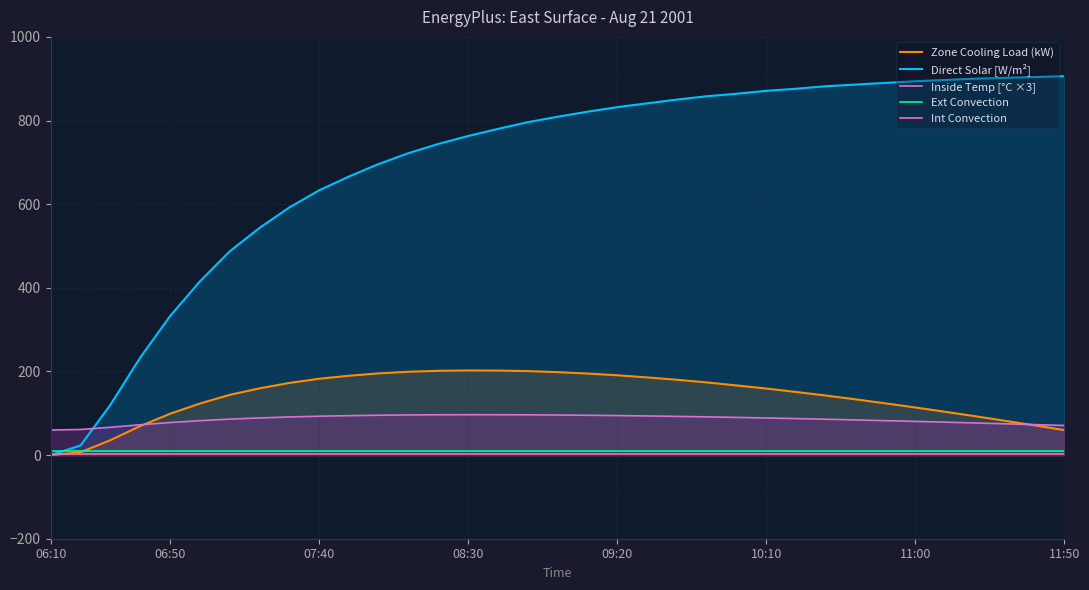

Which series has the largest range (max minus min)?

Direct Solar [W/m²]